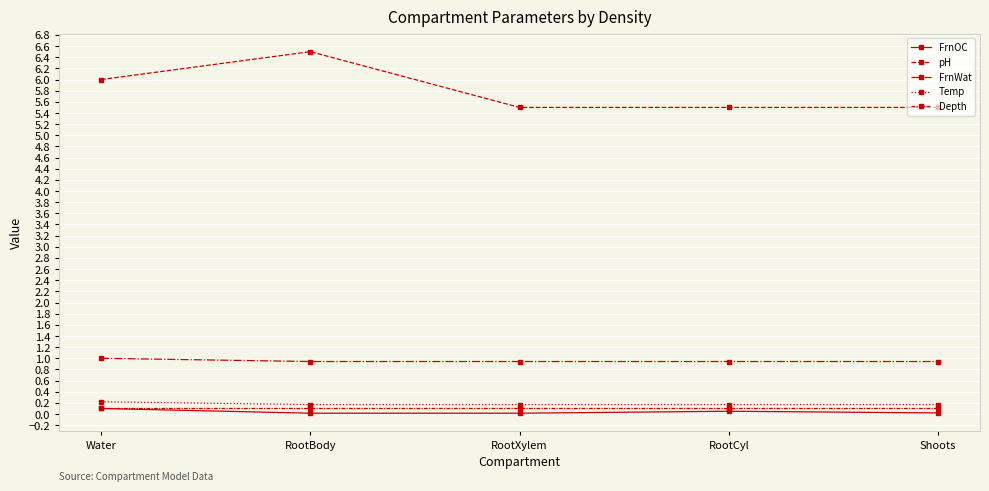

Rank the series at RootXylem from lowest to highest value.

FrnOC, Depth, Temp, FrnWat, pH